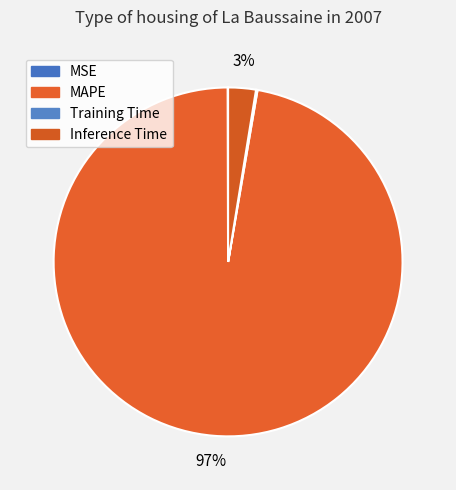

What is the change in value from MSE to MAPE?

+38.8